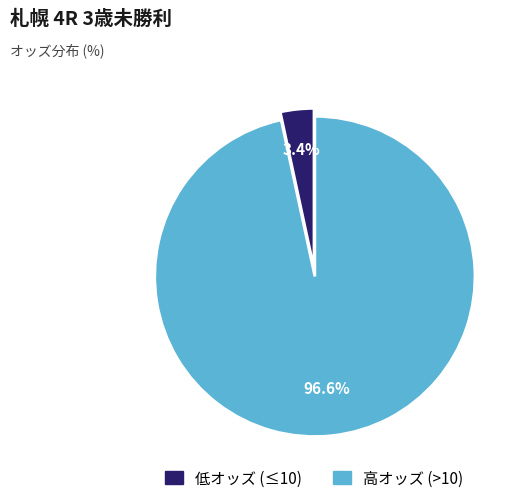

Does any single category account for the majority?

Yes